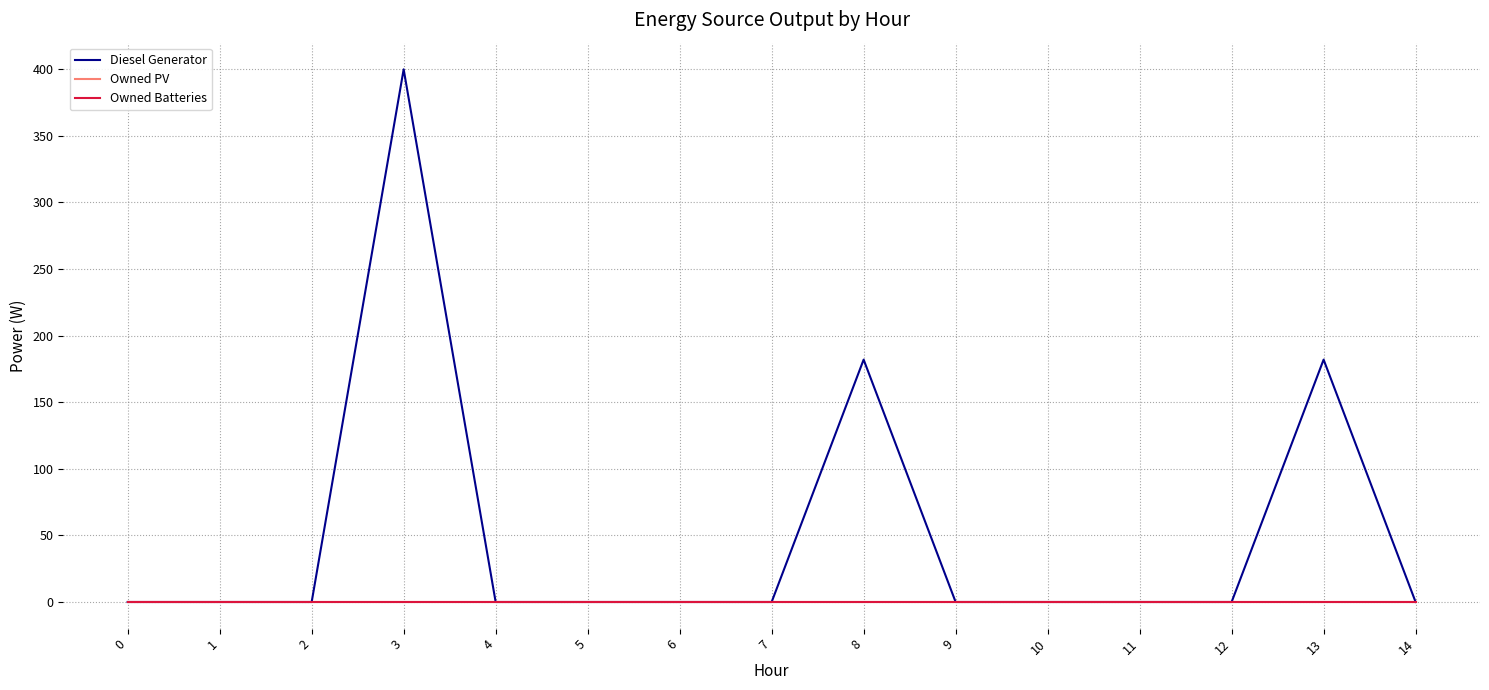

Is this an area chart (filled region under the line)?

No